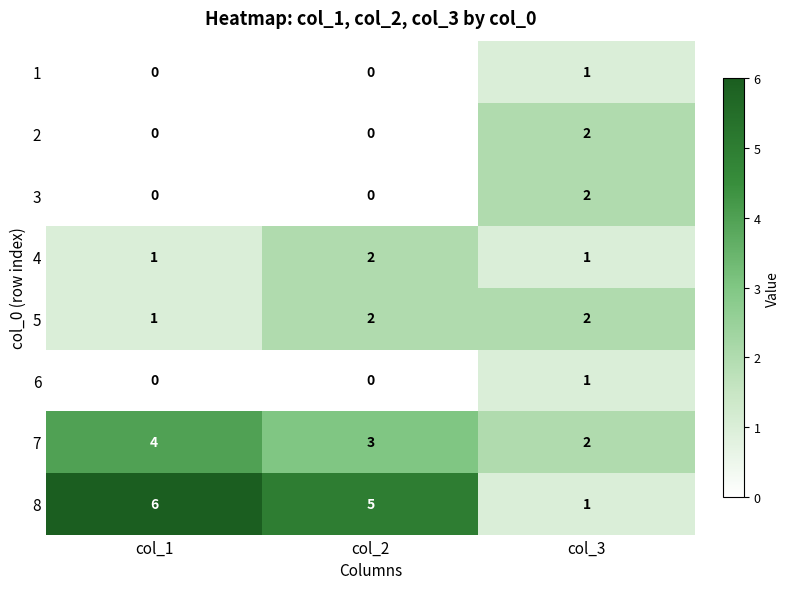

At how many categories does at least one series exceed 4?

2